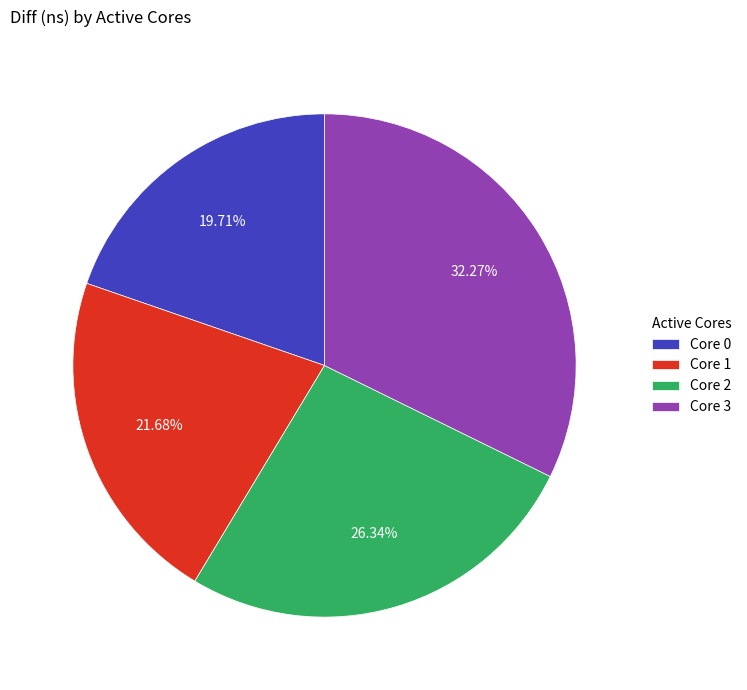

Does Core 2 account for over 50% of the chart?

No